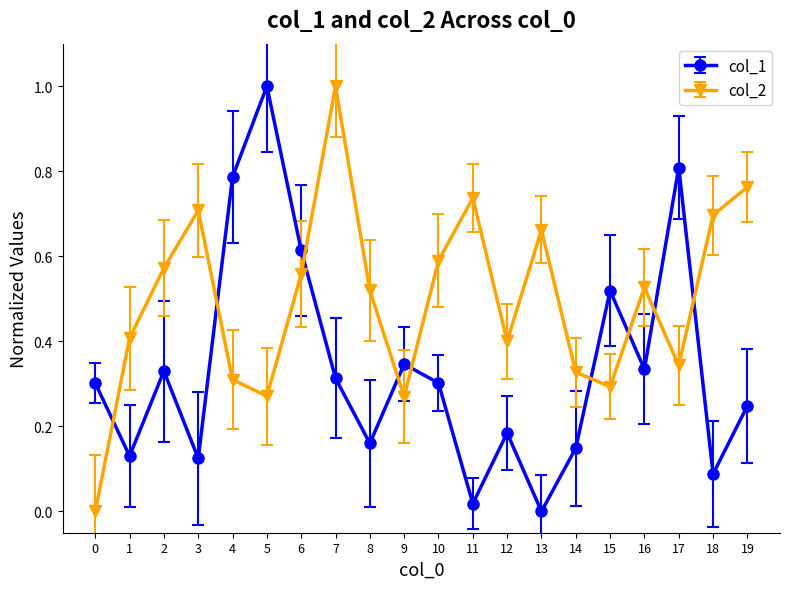

What is the difference between the maximum and minimum values in the col_1 series?

1.0